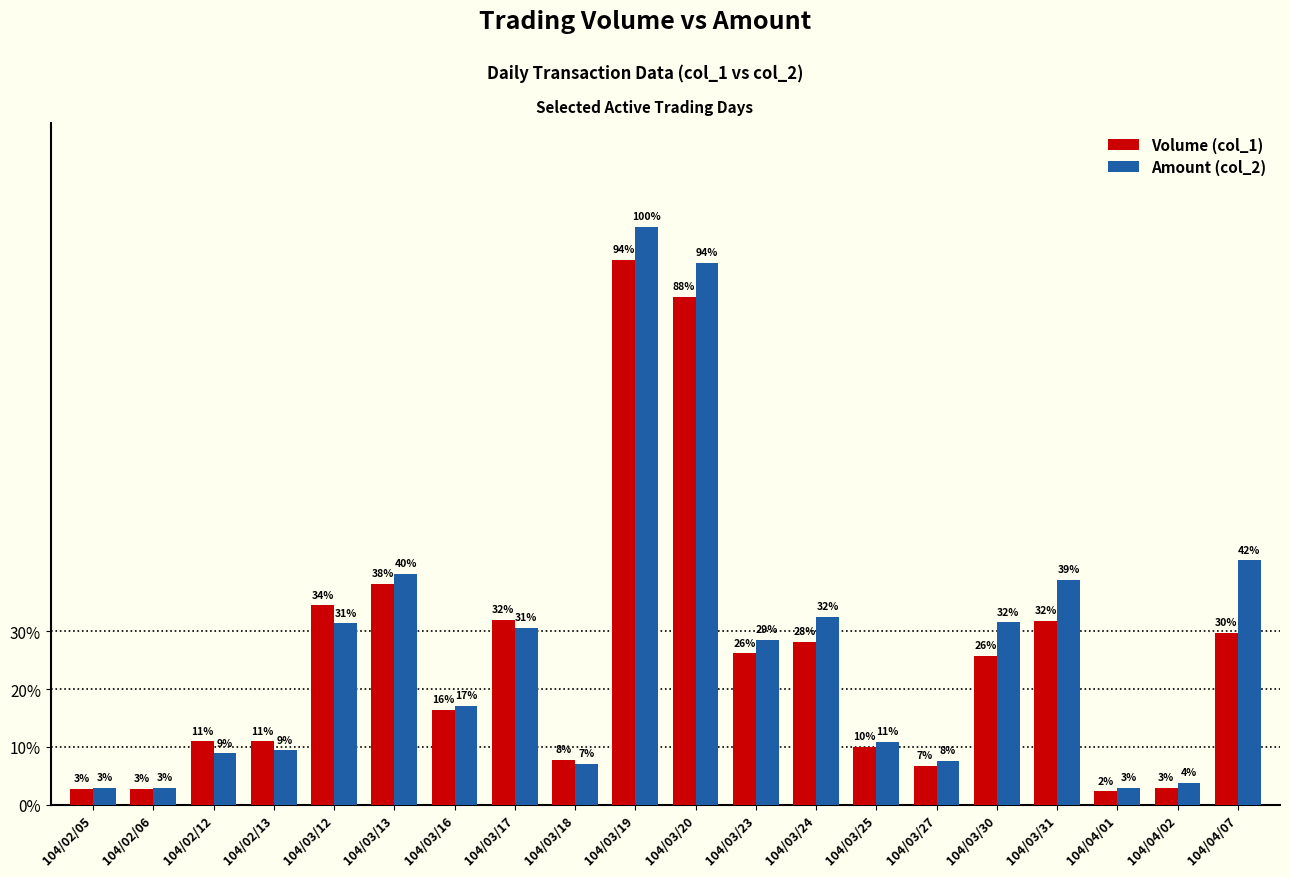

Which label corresponds to the smallest value in the chart?

104/04/01